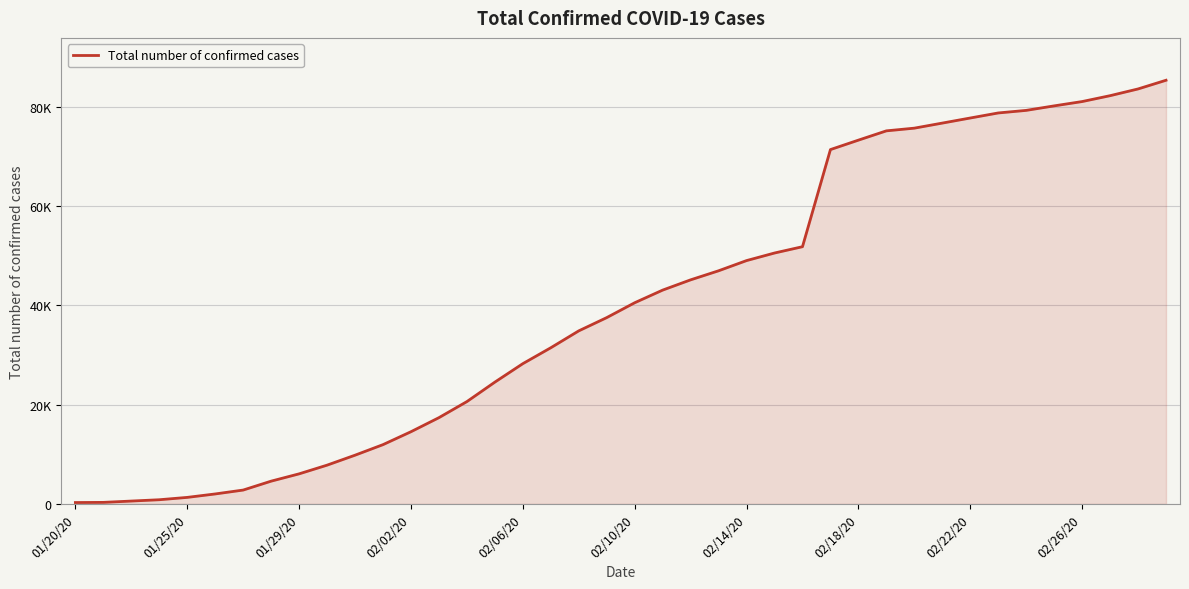

Does the chart have visible grid lines?

Yes